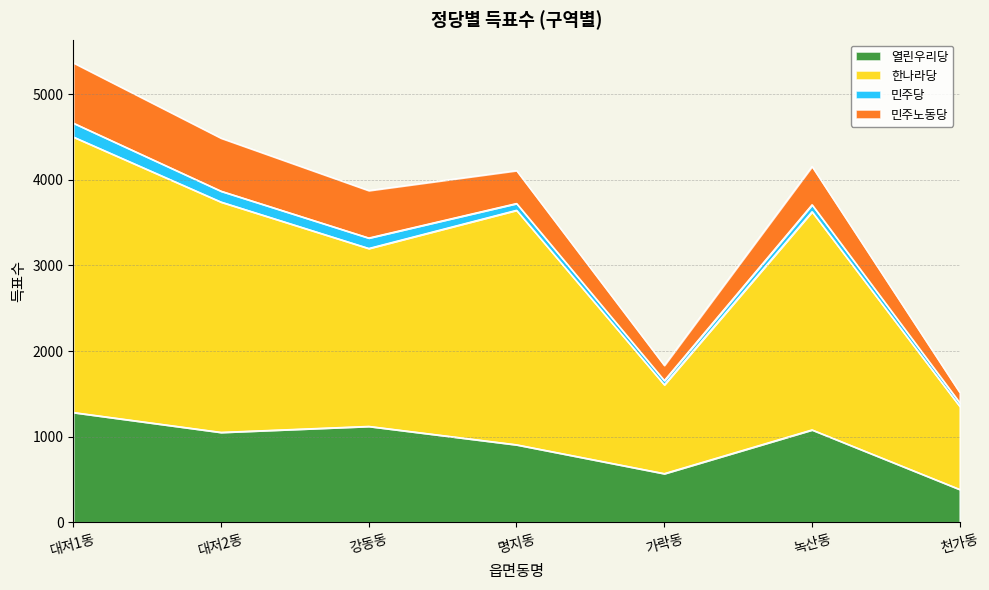

The 한나라당 series shows 2489 at 가락동. True or false?

False